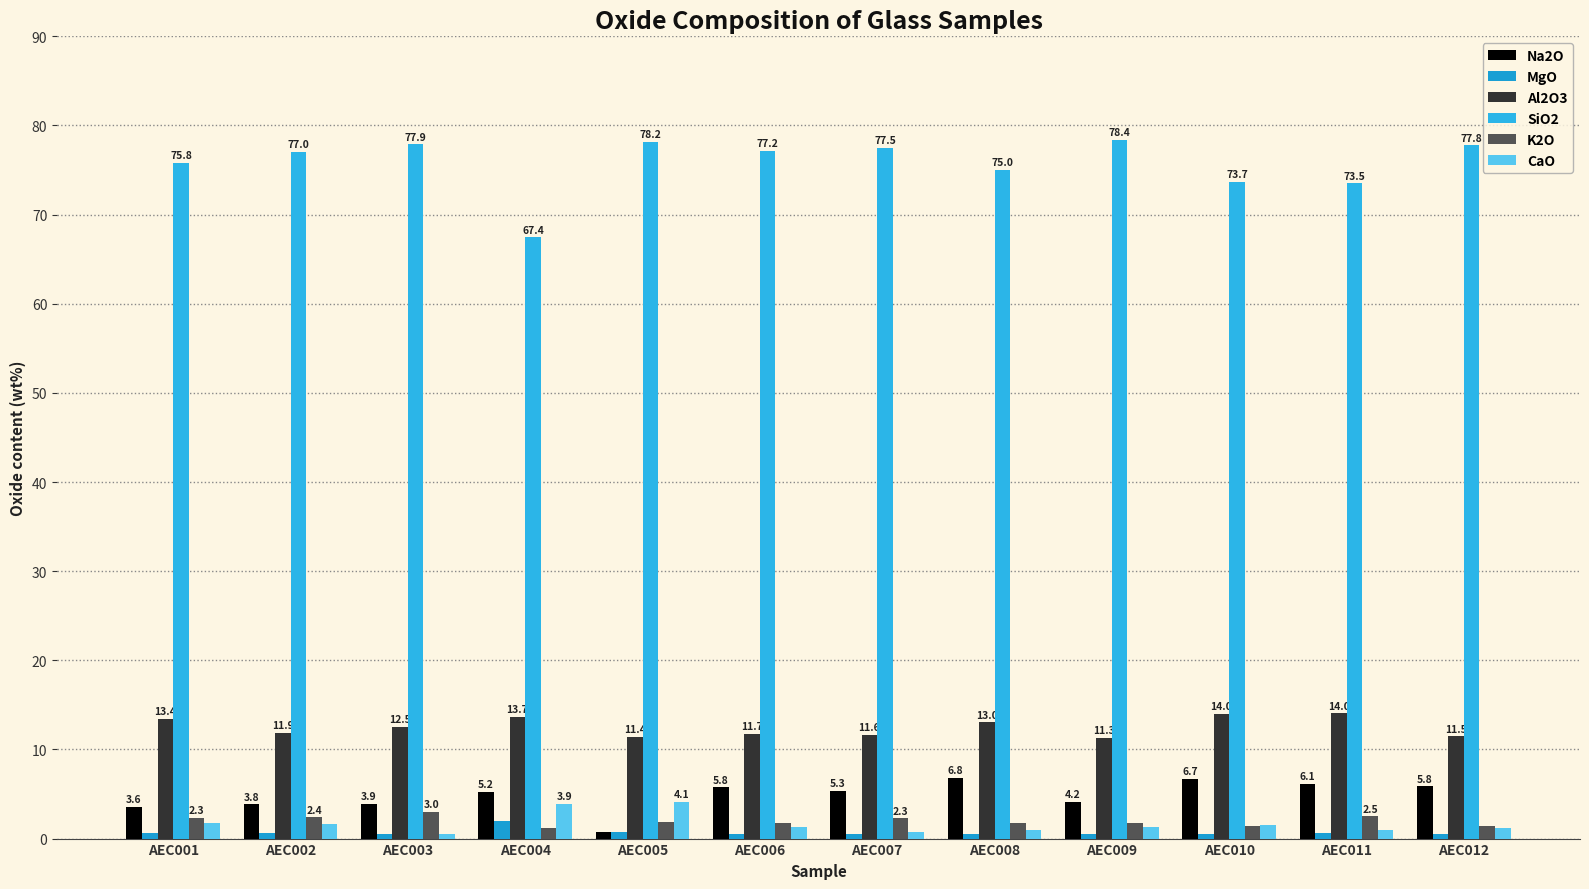

What is the value of the Na2O bar at the 7th from the left?

5.3